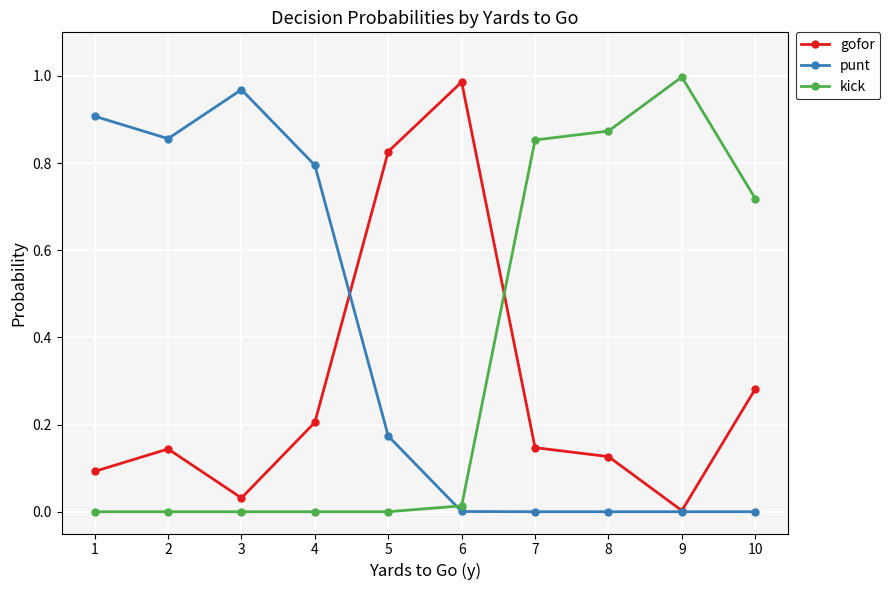

Where is the first local maximum for gofor?

2